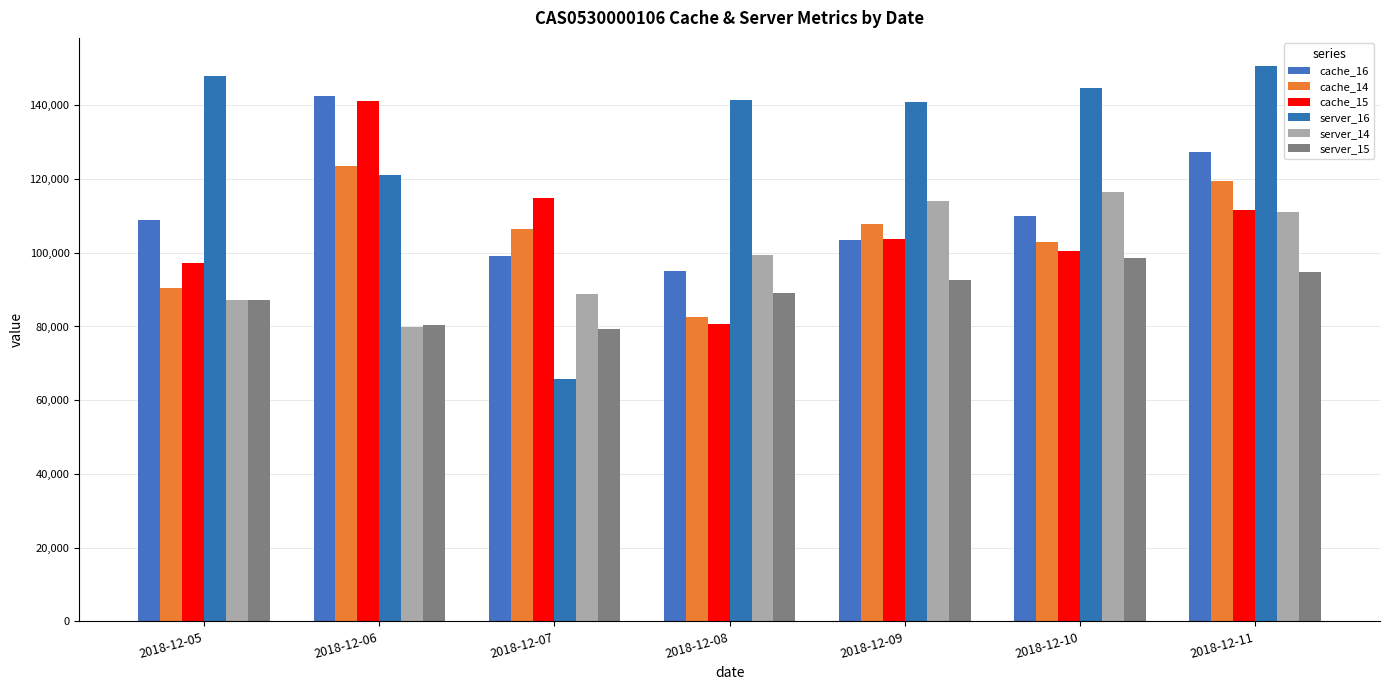

What is the difference between the maximum and minimum values in the server_15 series?

19107